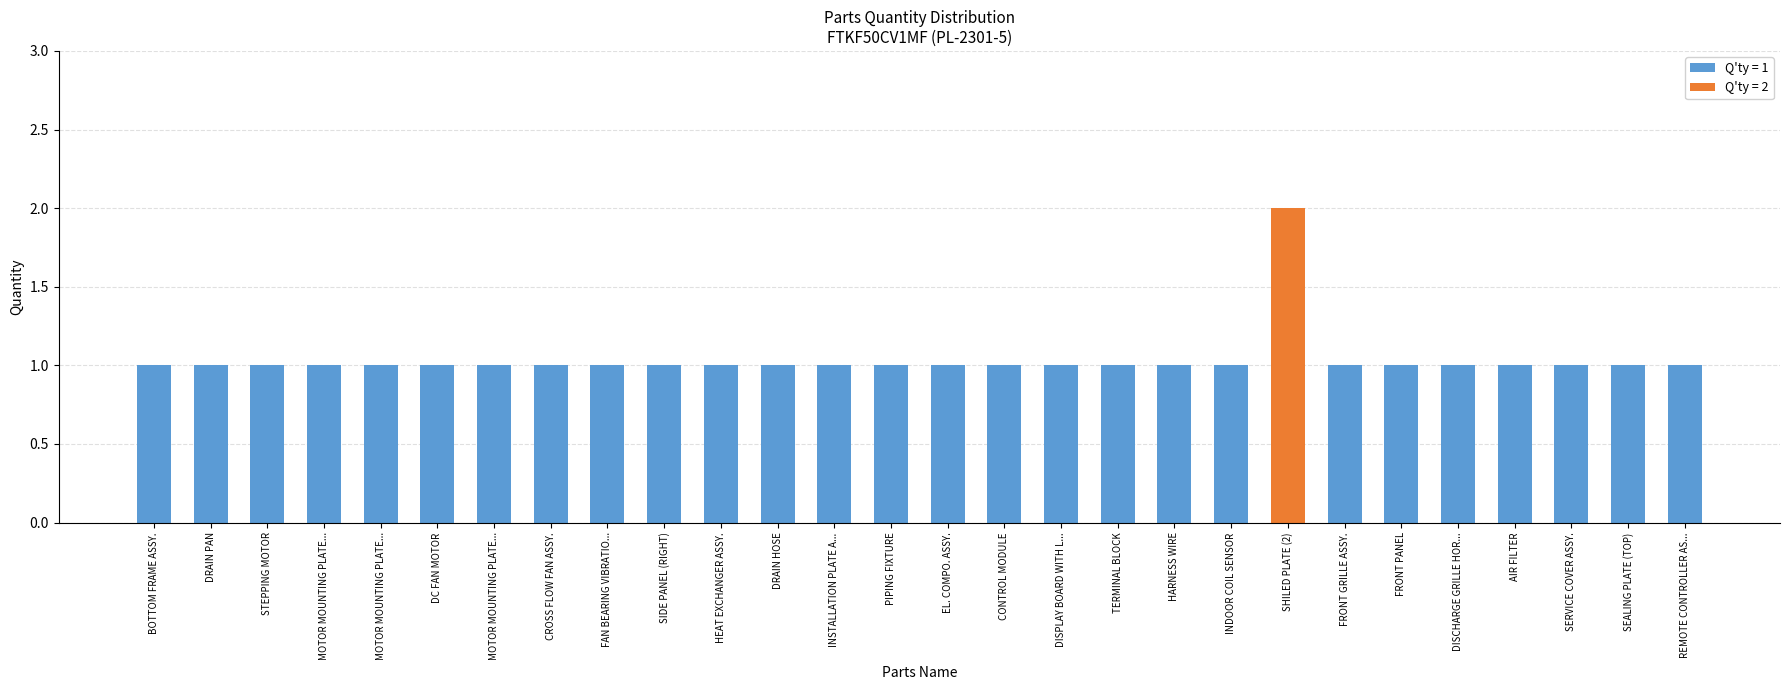

What is the ratio of the value at SEALING PLATE (TOP) to the value at FAN BEARING VIBRATIO...?

1.0